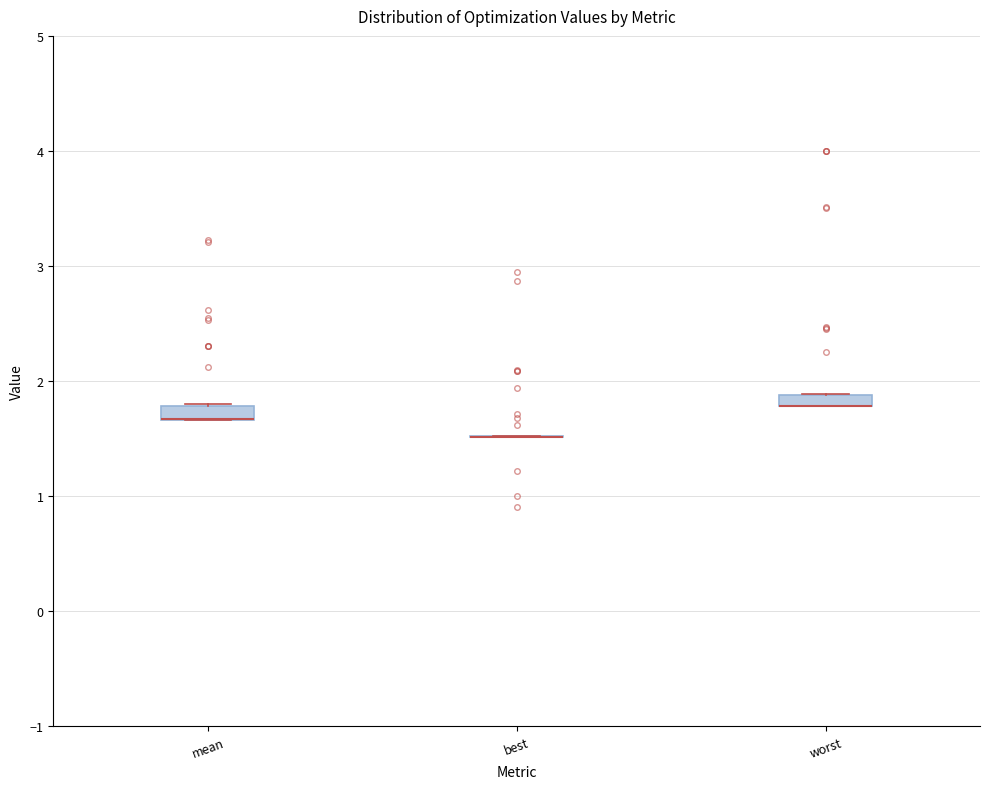

Where is the lower edge of the box for worst on the y-axis? The values are not printed on the chart, so give them approximately, as read against the axis.

1.8